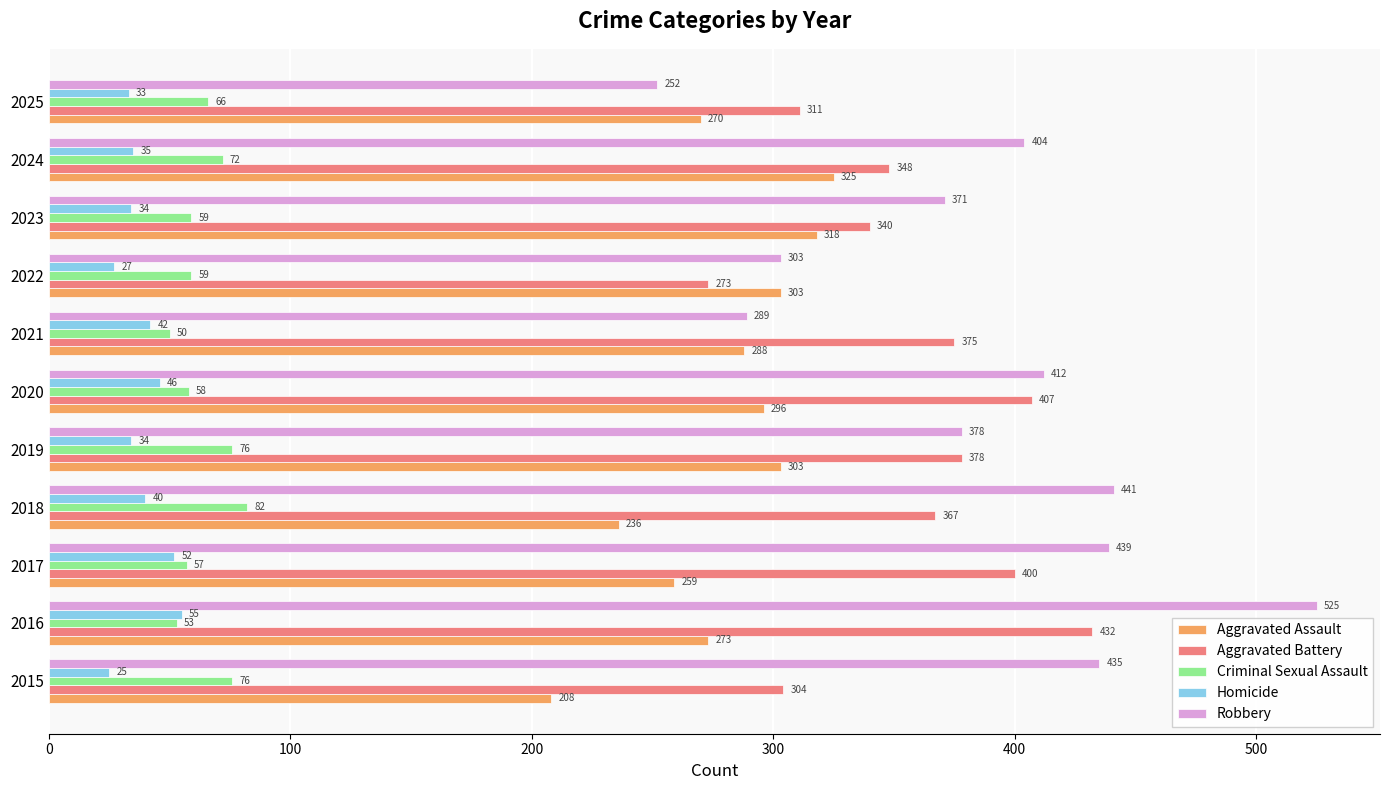

The Robbery series shows 435 at 2015. True or false?

True